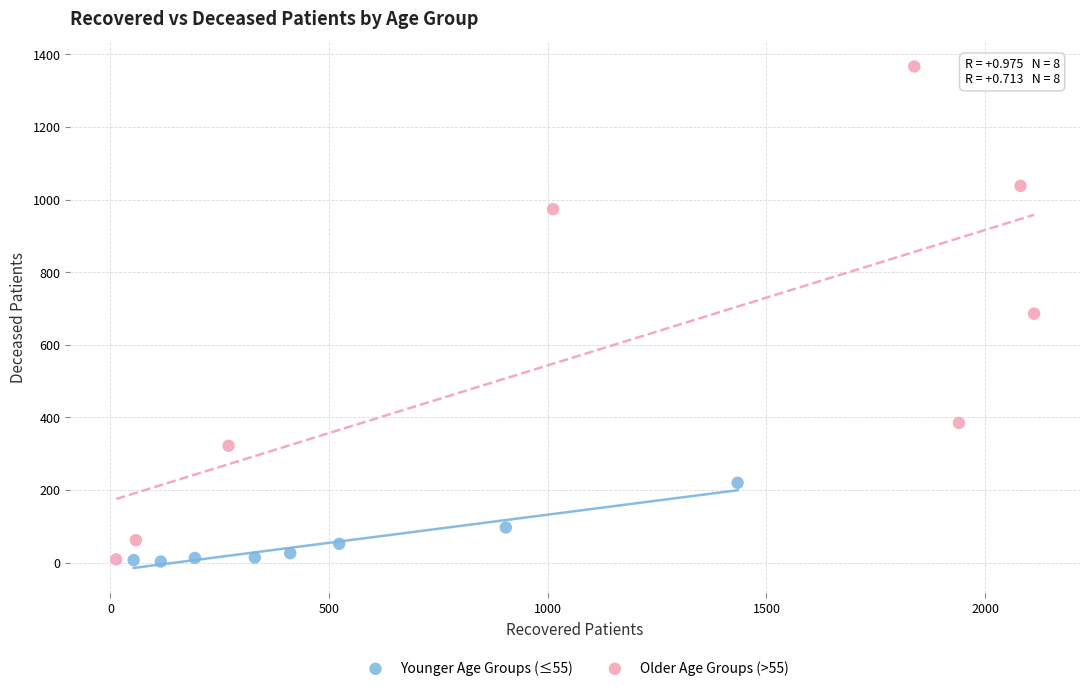

Which series reaches the maximum Y coordinate?

Older Age Groups (>55)